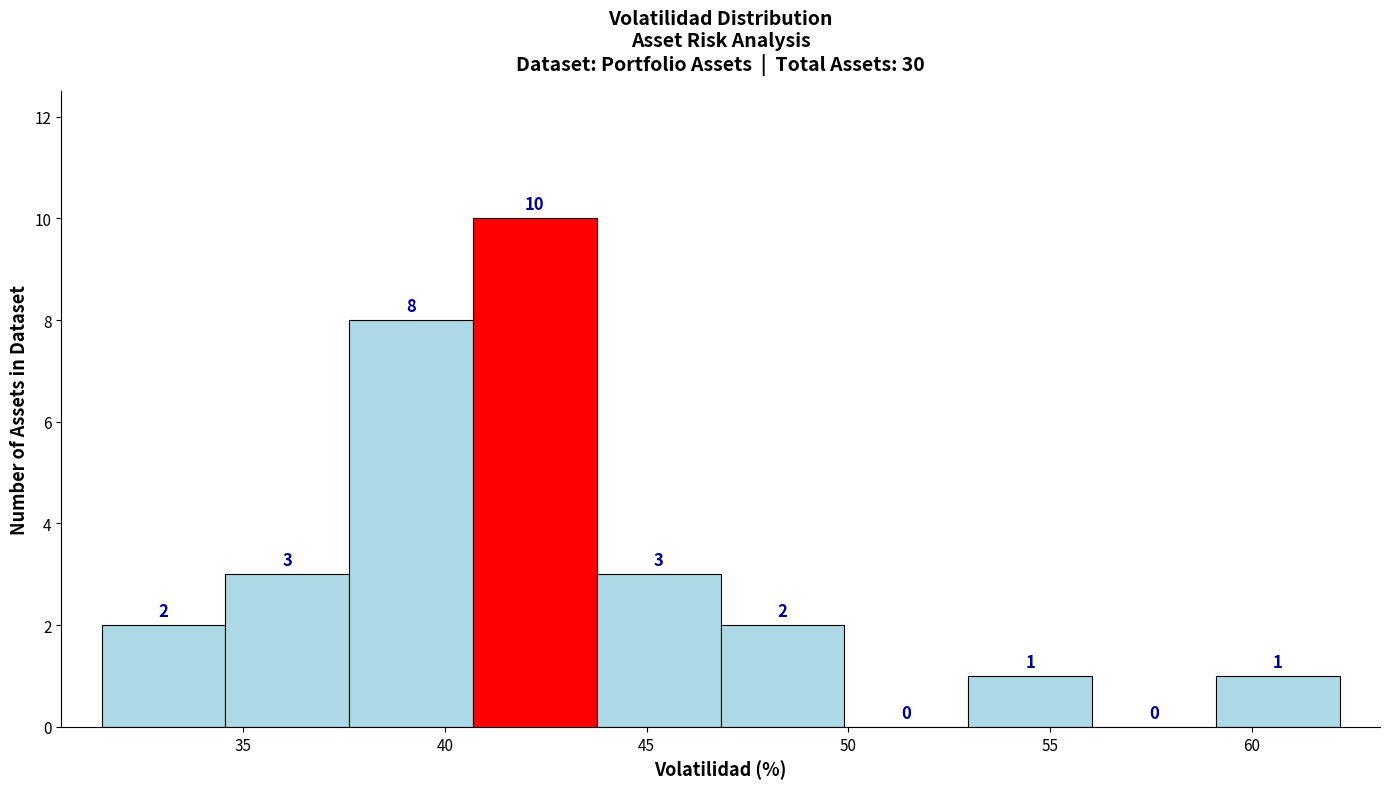

Which range on the x-axis has the tallest bar?

40.5 to 44.0